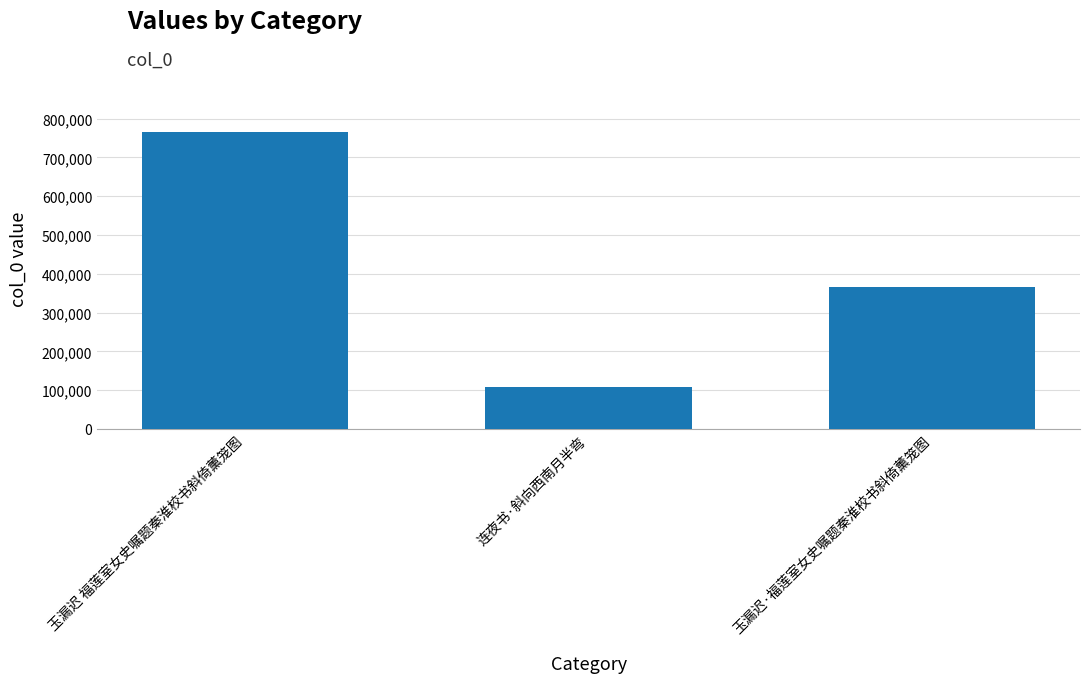

Between 玉漏迟 福莲室女史嘱题秦淮校书斜倚薰笼图 and 玉漏迟·福莲室女史嘱题秦淮校书斜倚薰笼图, which is larger?

玉漏迟 福莲室女史嘱题秦淮校书斜倚薰笼图